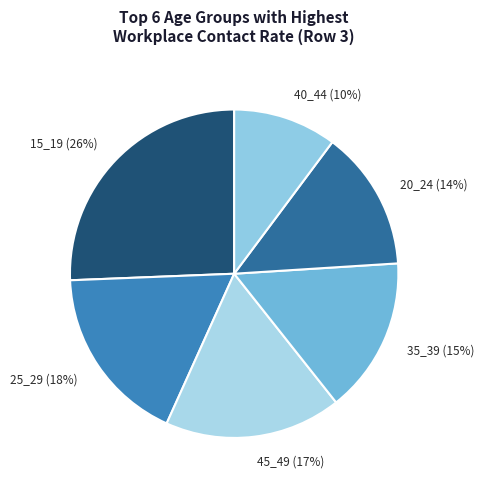

The 25_29 slice represents 18% of the pie. True or false?

True